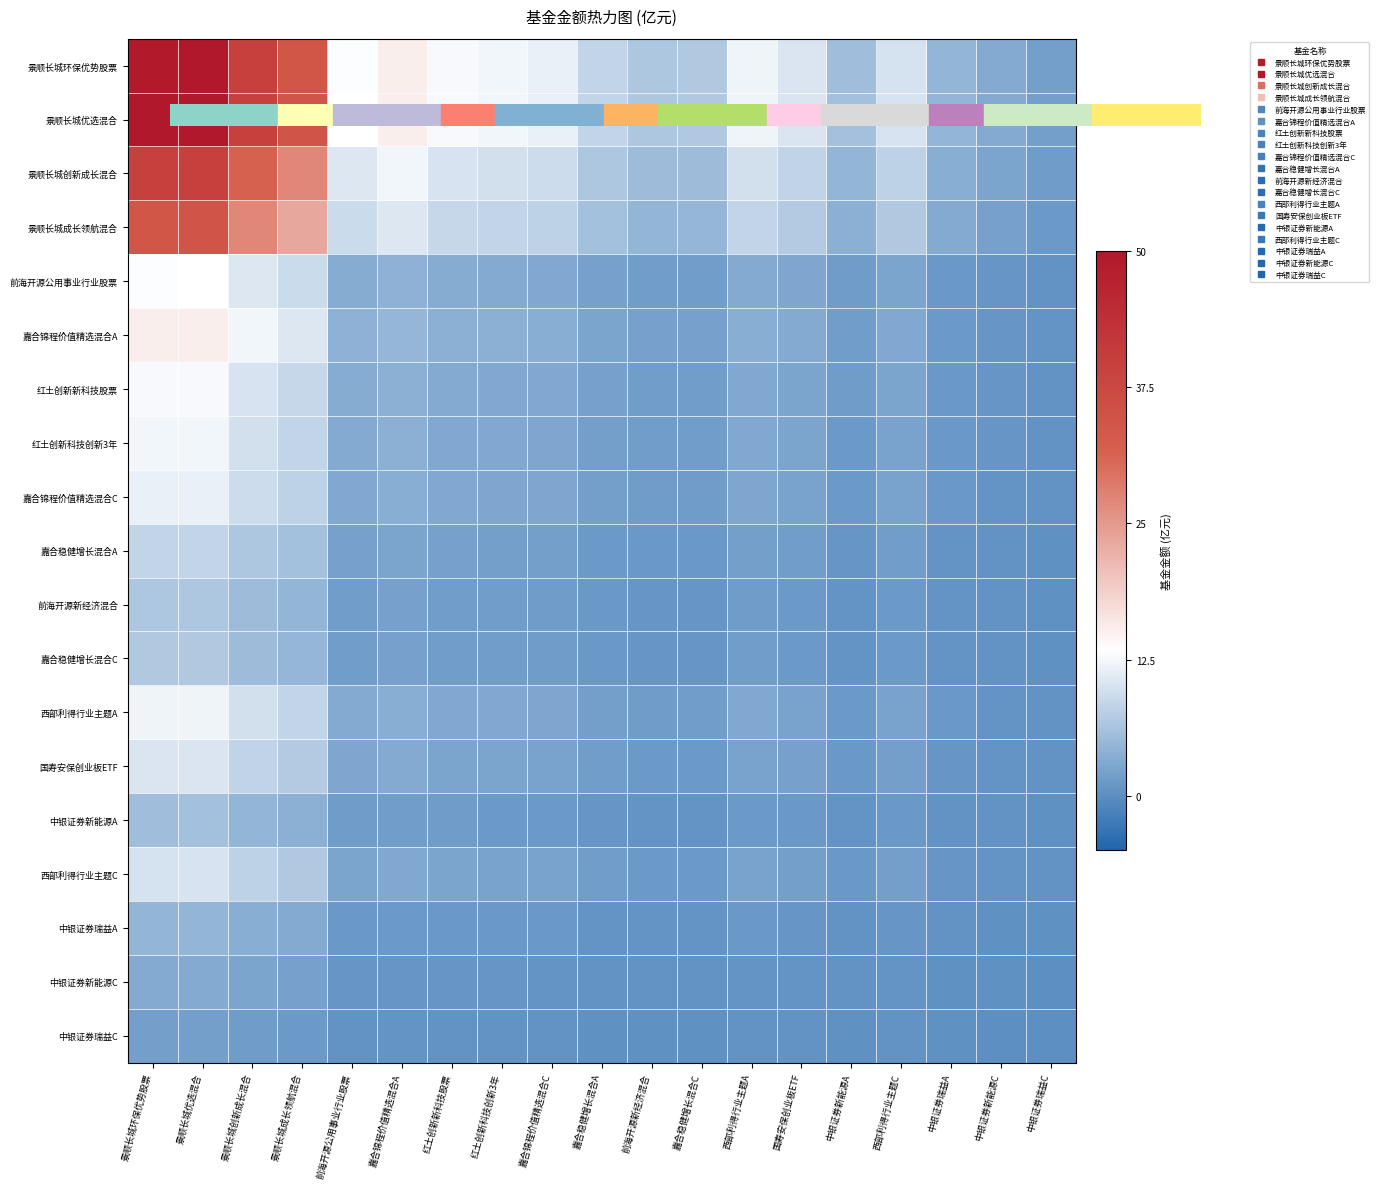

Between 红土创新新科技股票 and 景顺长城优选混合, which is larger?

景顺长城优选混合